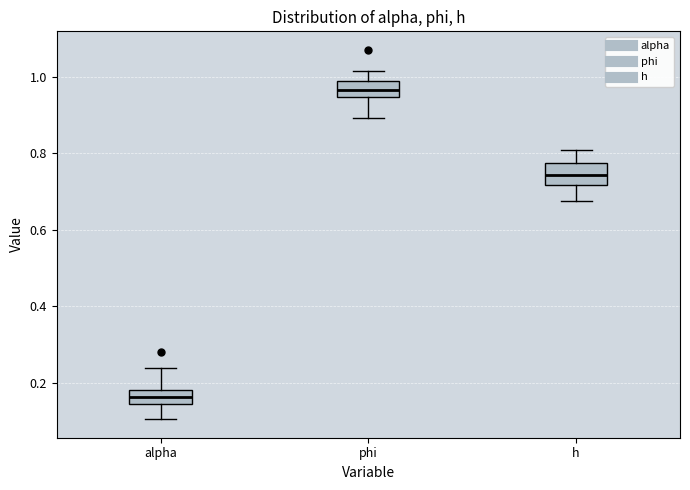

Where is the upper edge of the box for alpha on the y-axis? The values are not printed on the chart, so give them approximately, as read against the axis.

0.18